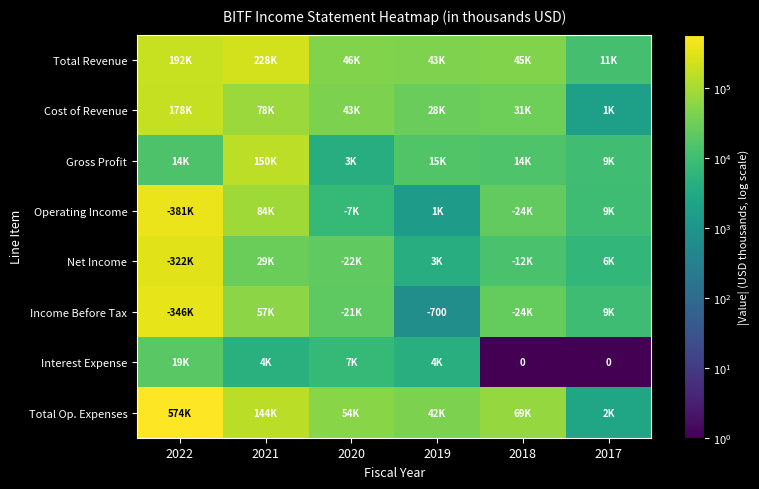

True or false: Income Before Tax has a value of -322 at 2019.

False